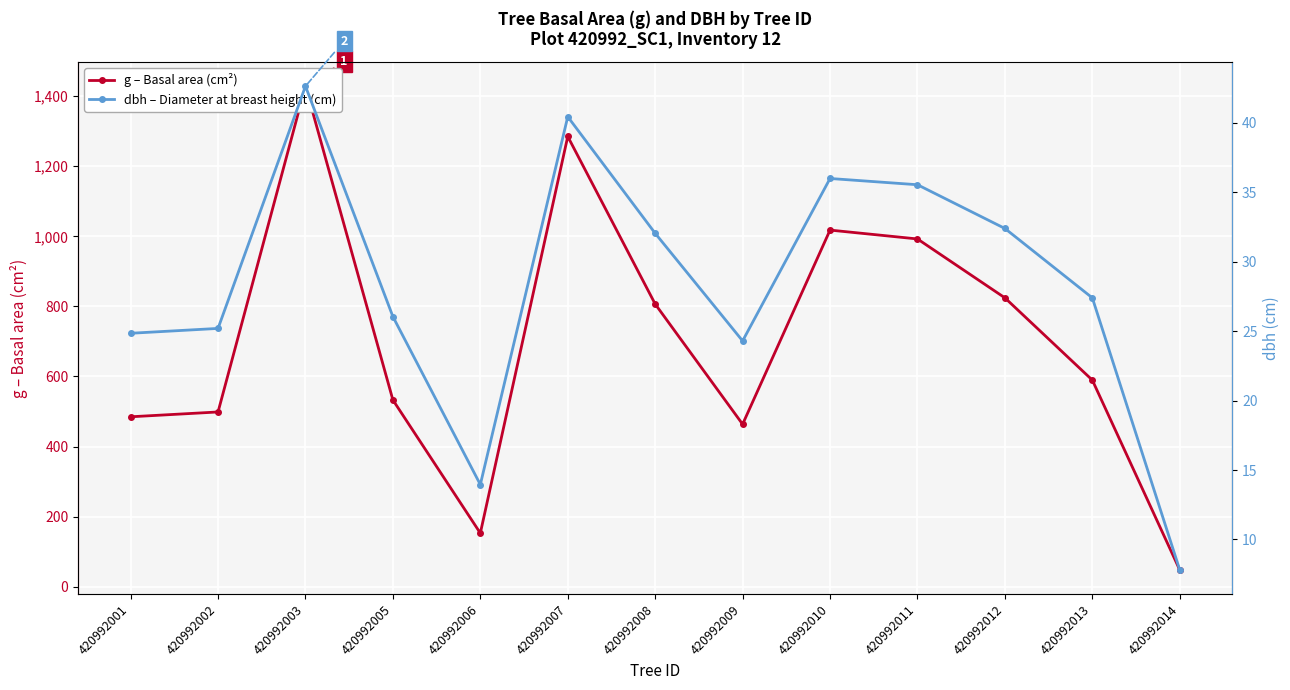

The dbh – Diameter at breast height (cm) series shows 40.2 at 420992001. True or false?

False